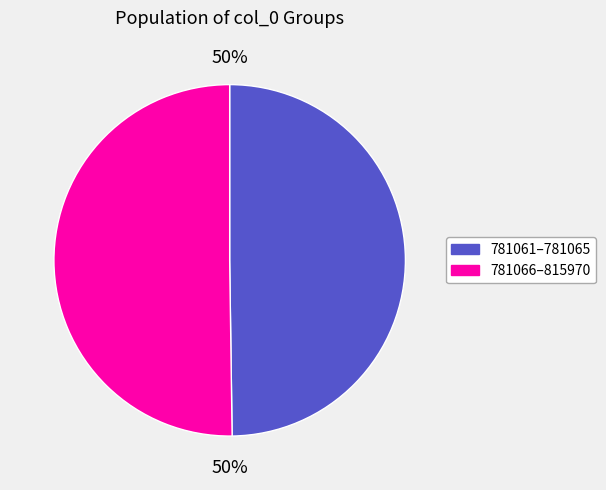

To the nearest percent, what is the average slice percentage?

50%